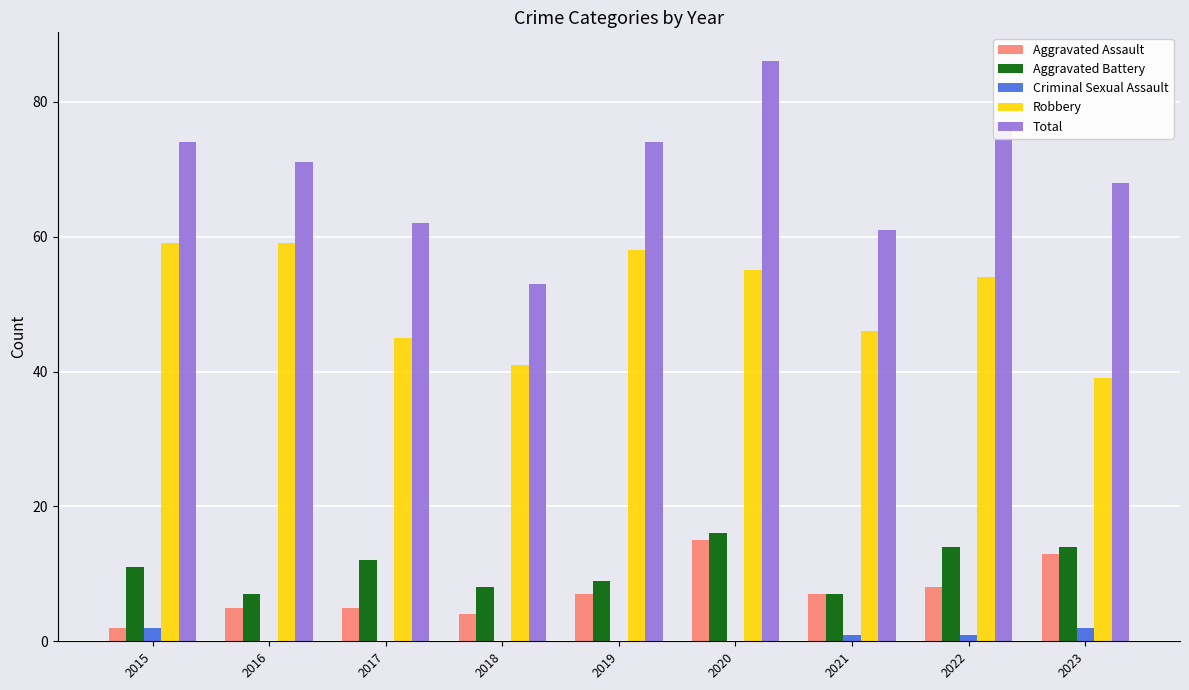

Count the number of data series in this chart.

5